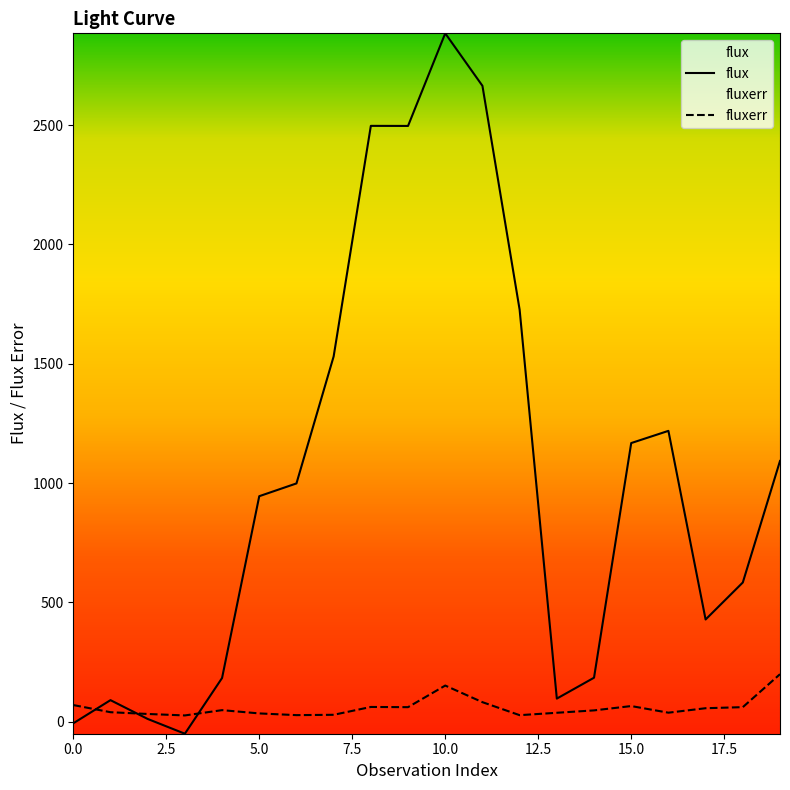

What is the difference between the flux values at 12 and 5?

781.5